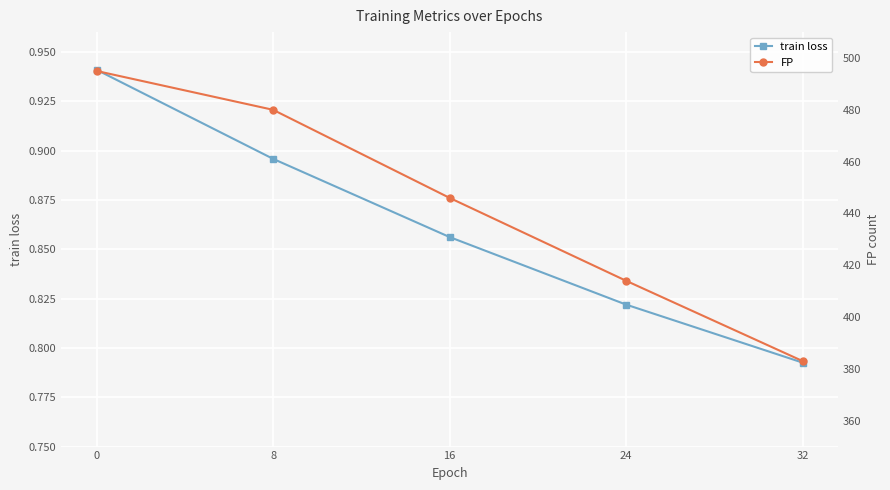

How many FP values are between 414 and 480?

3